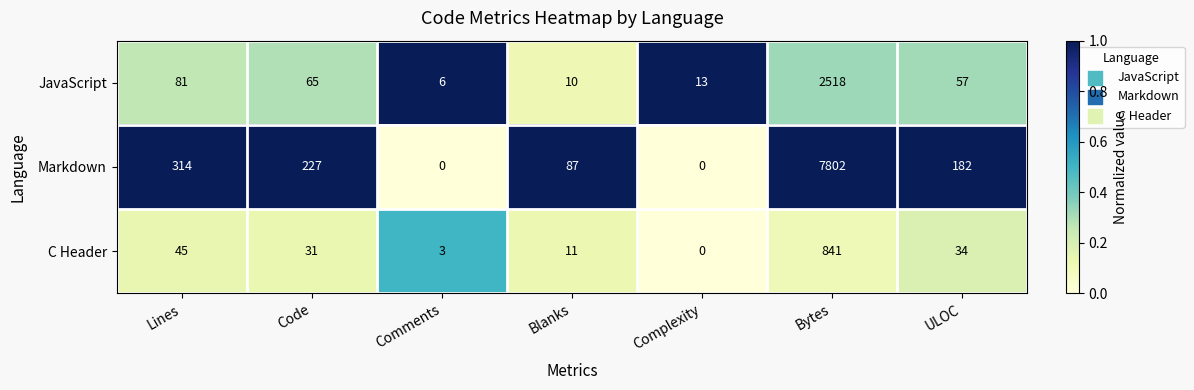

Rank the series by their maximum value, from highest to lowest.

Markdown, JavaScript, C Header